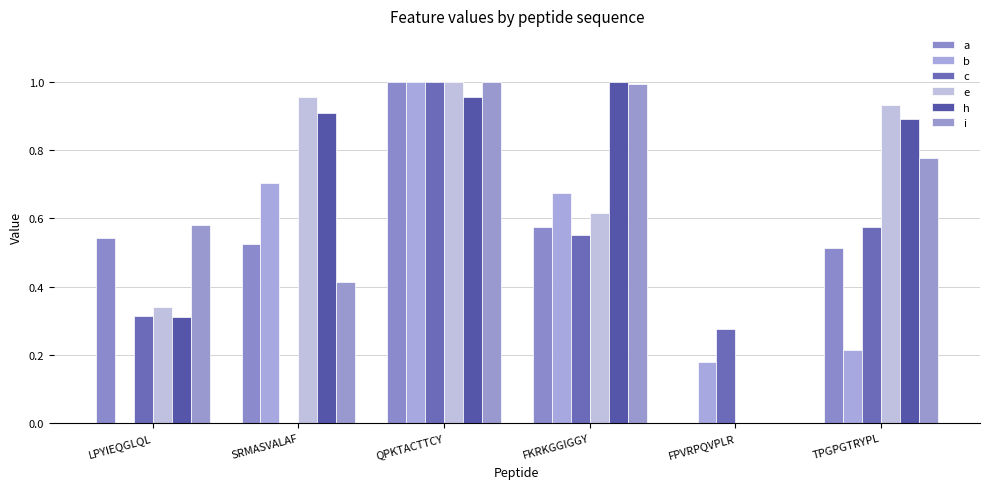

How many values in e are above zero?

5